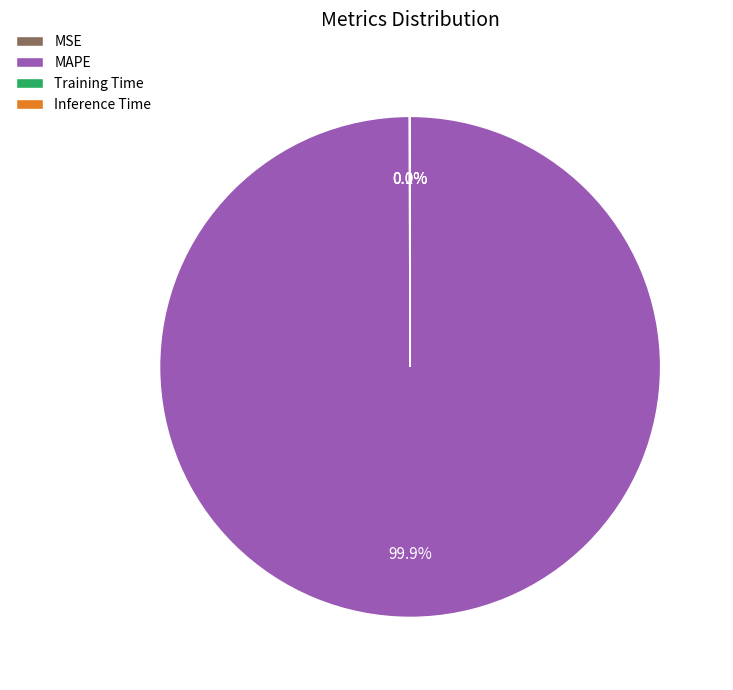

Which slice is the largest?

MAPE